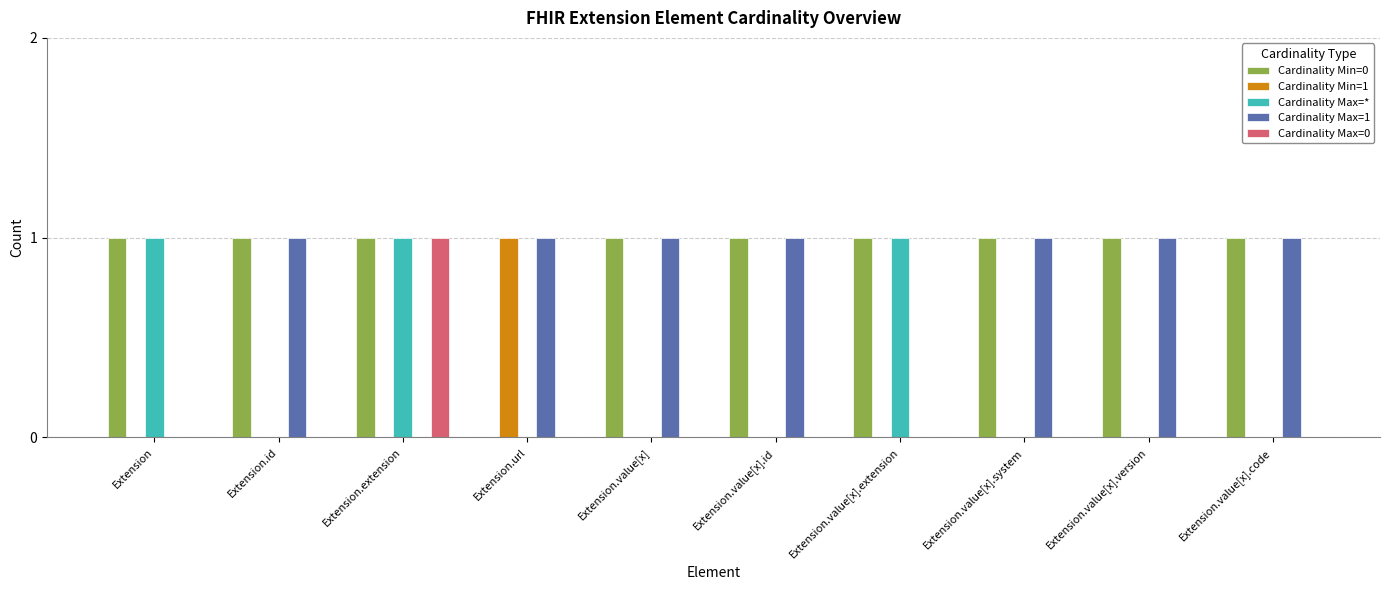

Which series has the largest total across all categories?

Cardinality Min=0